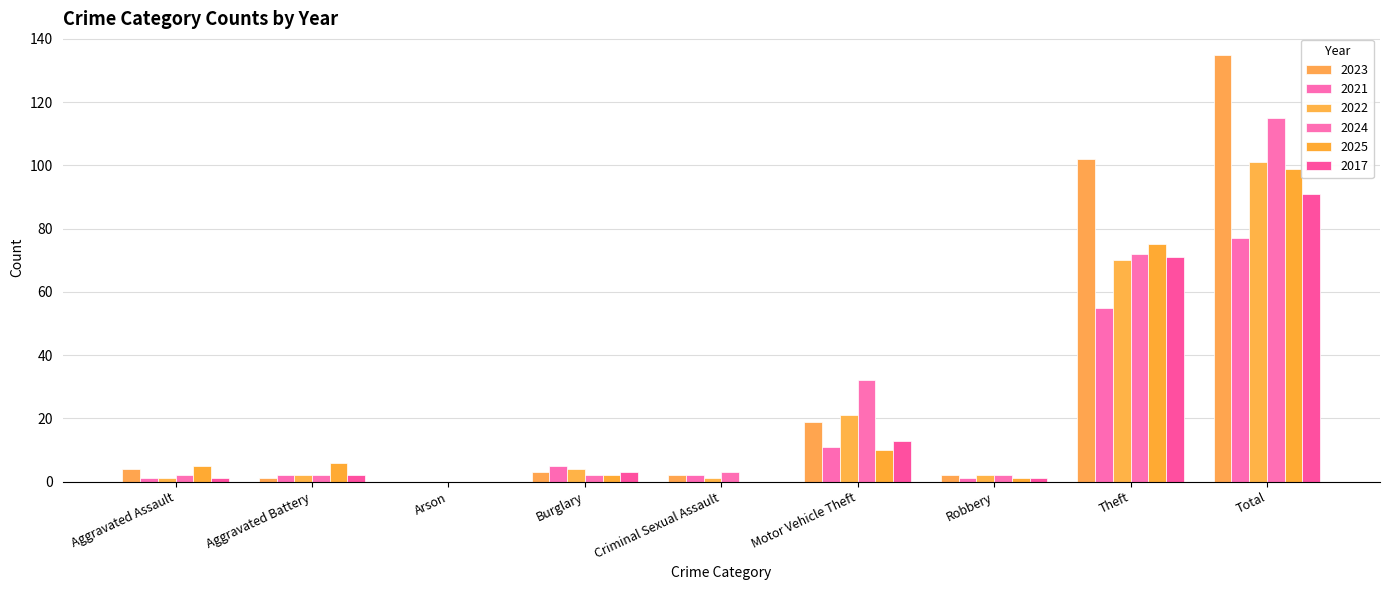

What is the difference between the 2022 values at Robbery and Aggravated Assault?

1